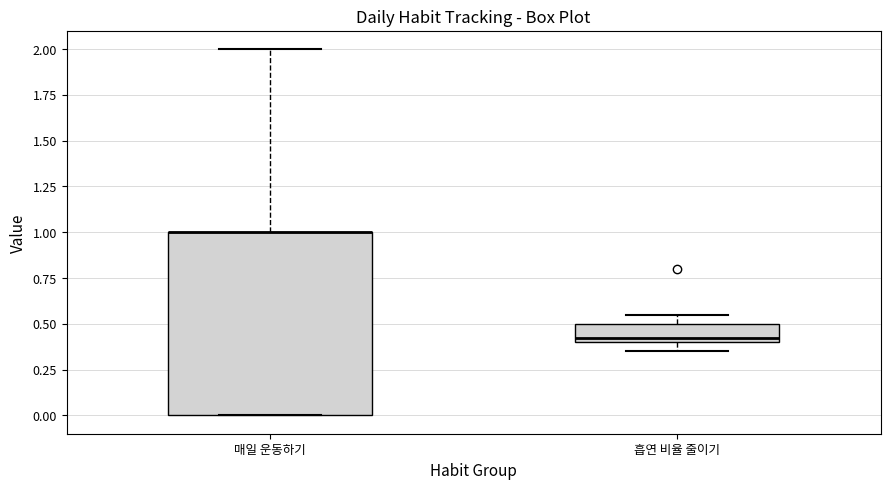

Where is the upper edge of the box for 흡연 비율 줄이기 on the y-axis? The values are not printed on the chart, so give them approximately, as read against the axis.

0.50